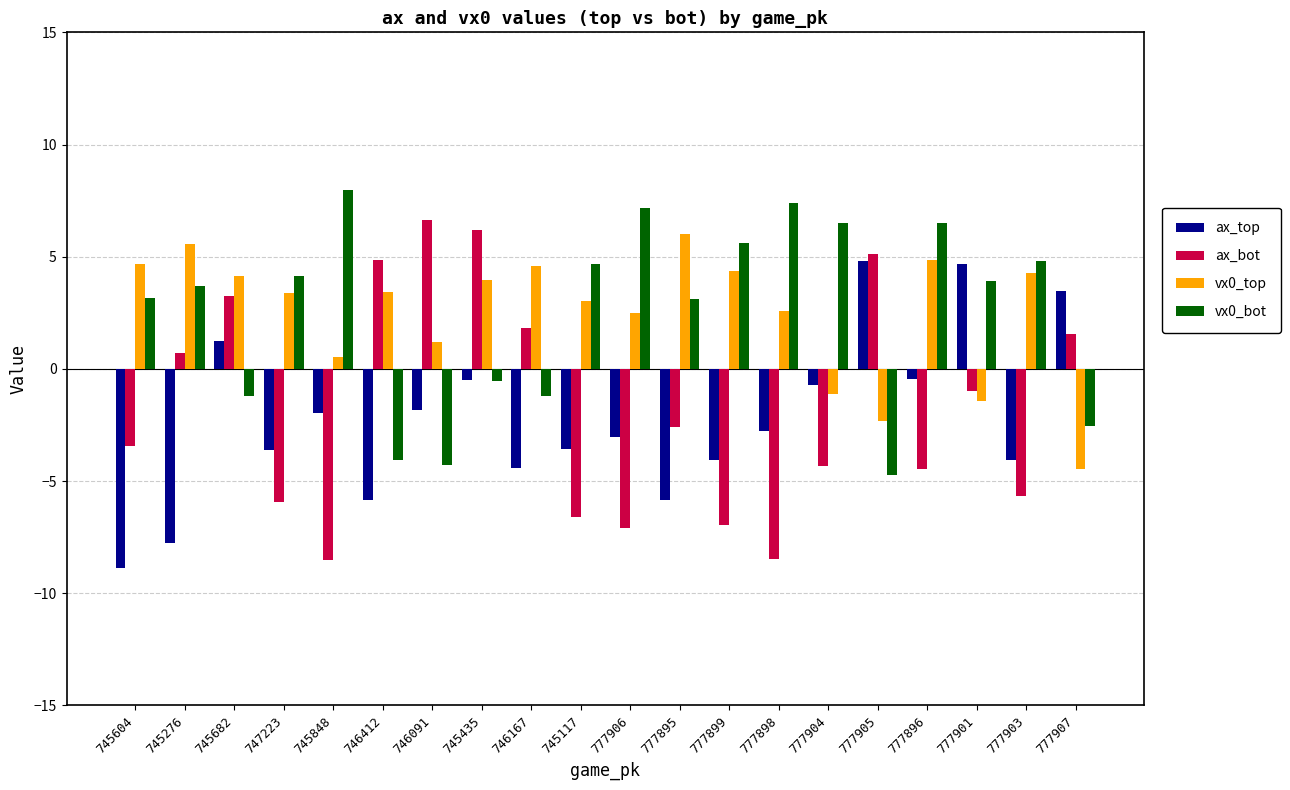

What is the value of the vx0_bot bar at the 14th from the left?

7.4